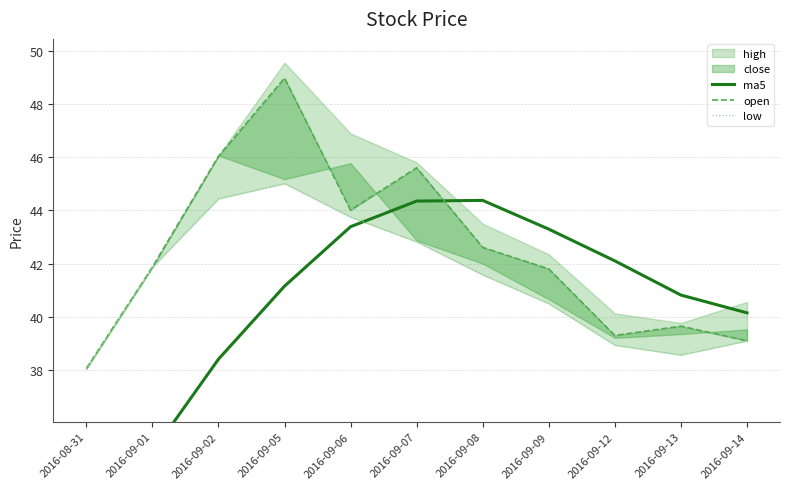

How many lines are shown in the chart?

3